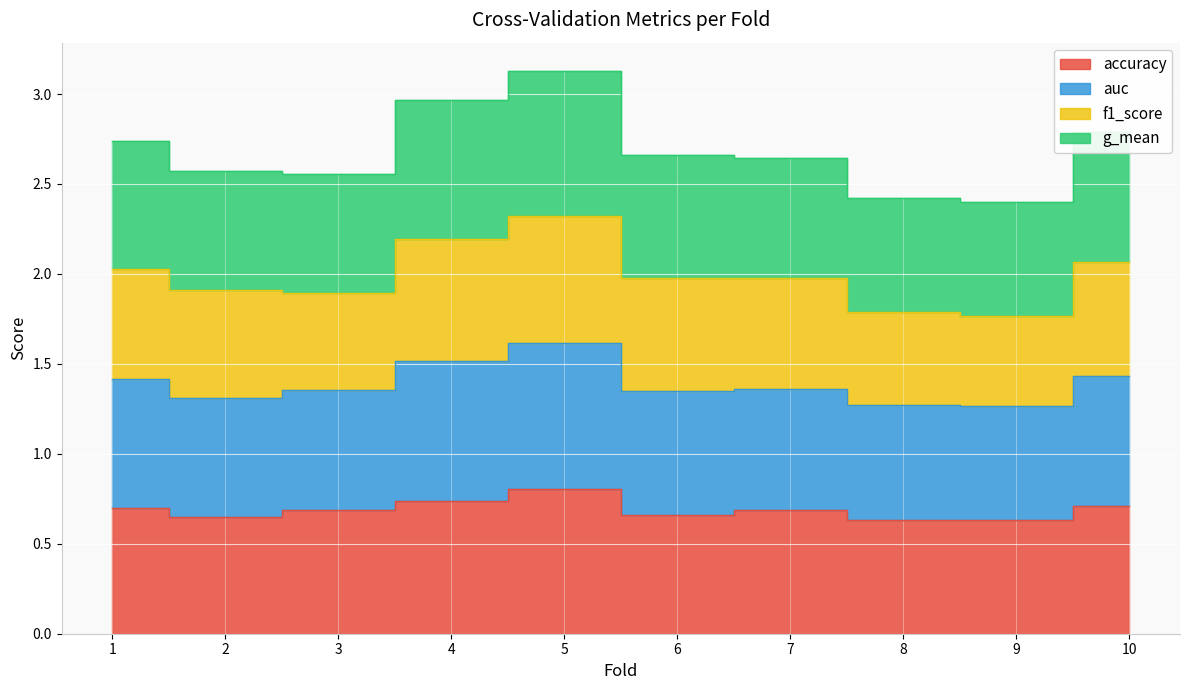

True or false: g_mean and accuracy intersect in this chart.

False